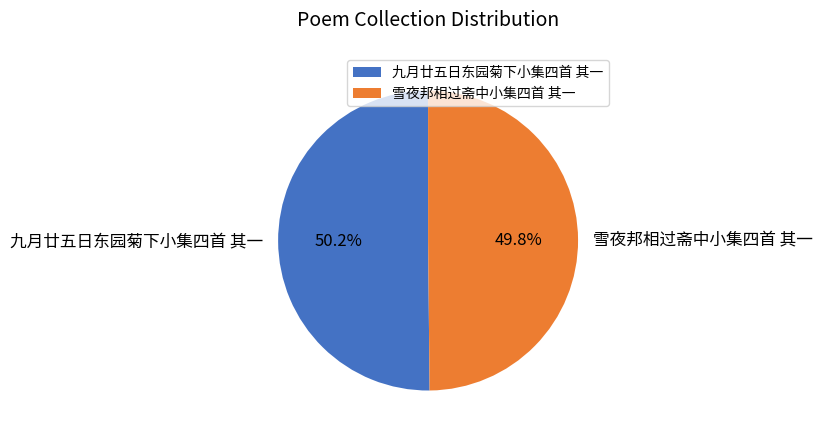

What percentage do 雪夜邦相过斋中小集四首 其一 and 九月廿五日东园菊下小集四首 其一 together represent?

100.0%